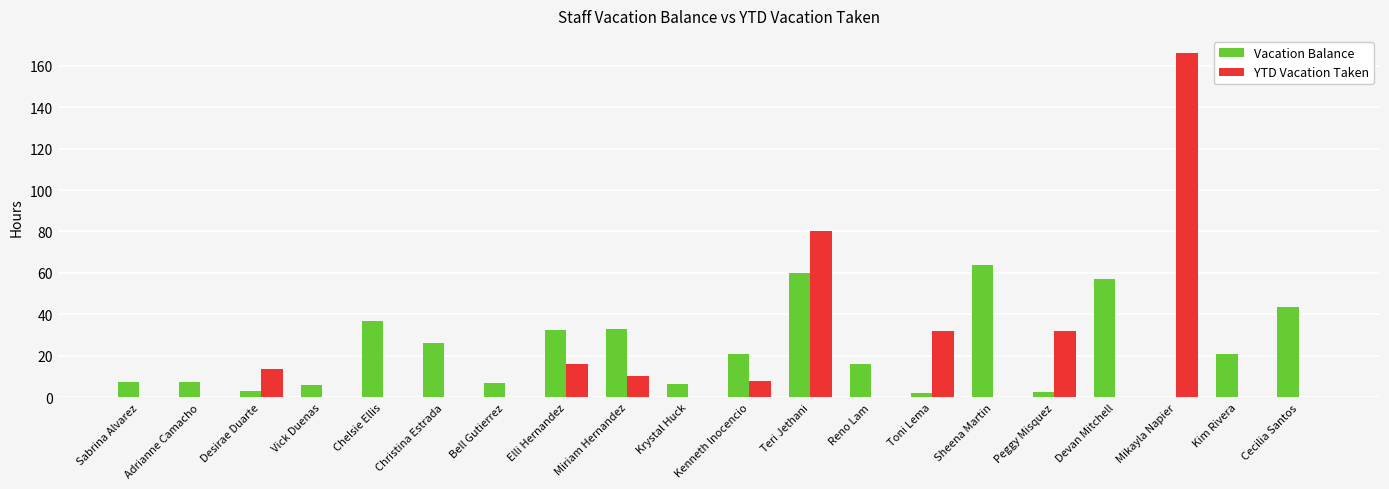

At which label does YTD Vacation Taken reach its peak?

Mikayla Napier